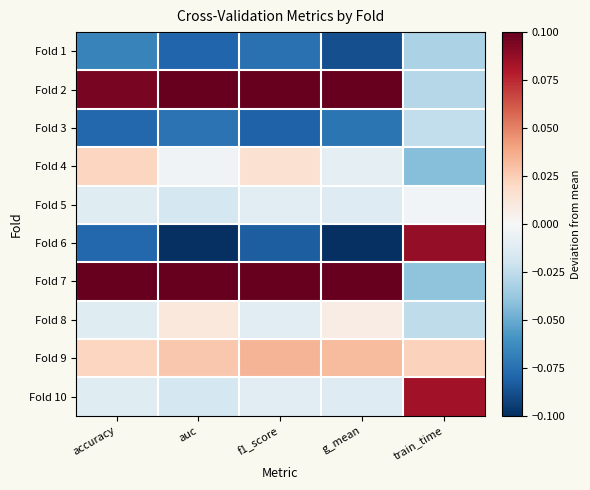

What is the spread (max minus min) of values at f1_score?

0.2